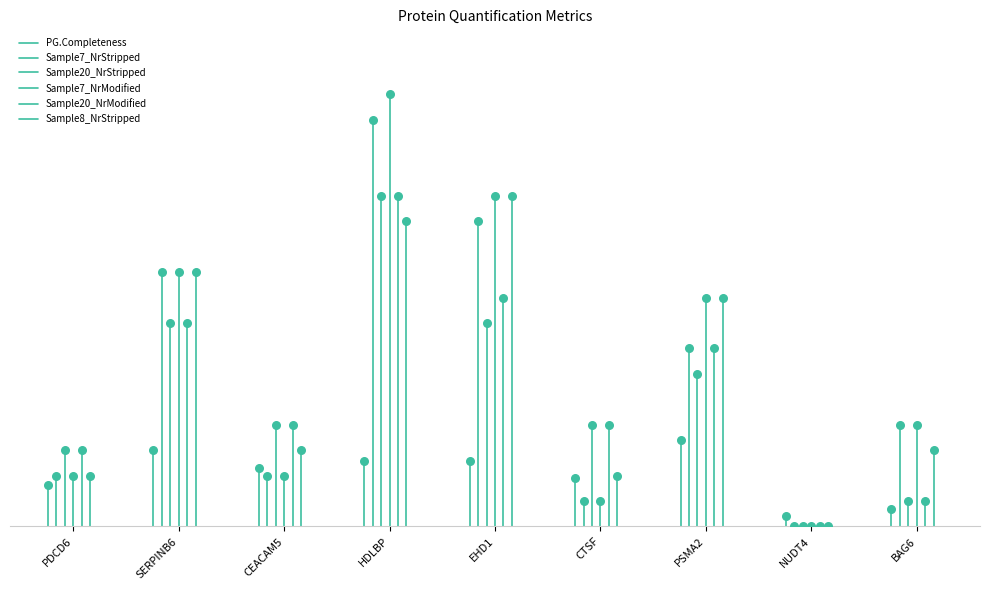

Is the value of Sample7_NrStripped at PDCD6 greater than the value of Sample8_NrStripped at SERPINB6?

No